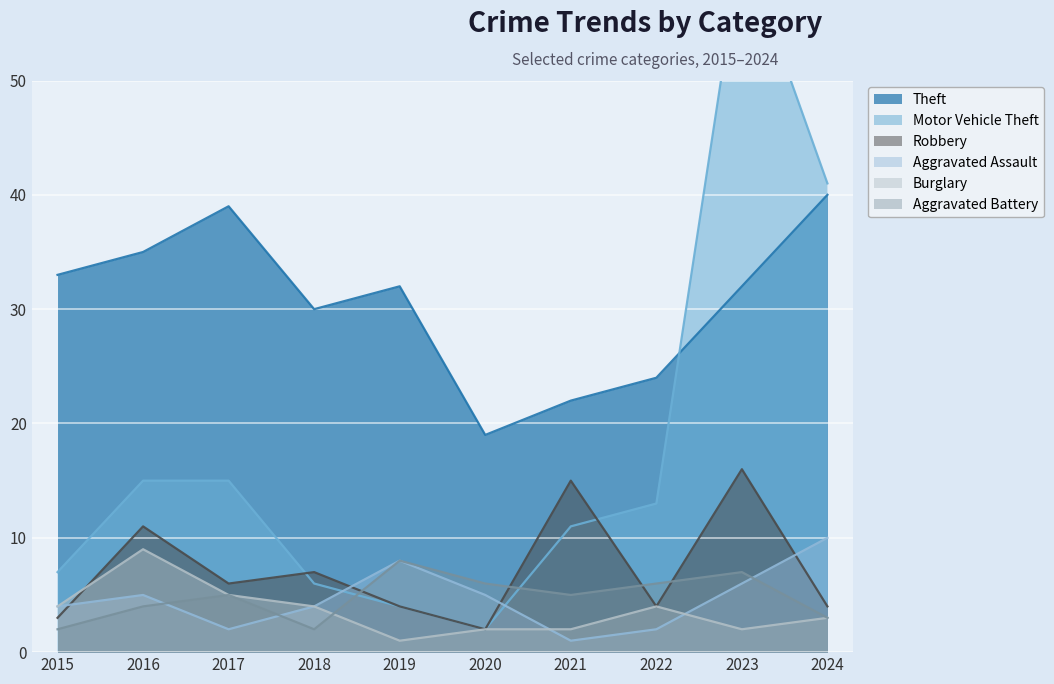

Reading left to right, extract all data points from this chart.

Theft: 2015=33	2016=35	2017=39	2018=30	2019=32	2020=19	2021=22	2022=24	2023=32	2024=40
Motor Vehicle Theft: 2015=7	2016=15	2017=15	2018=6	2019=4	2020=2	2021=11	2022=13	2023=62	2024=41
Robbery: 2015=3	2016=11	2017=6	2018=7	2019=4	2020=2	2021=15	2022=4	2023=16	2024=4
Aggravated Assault: 2015=4	2016=5	2017=2	2018=4	2019=8	2020=5	2021=1	2022=2	2023=6	2024=10
Burglary: 2015=4	2016=9	2017=5	2018=4	2019=1	2020=2	2021=2	2022=4	2023=2	2024=3
Aggravated Battery: 2015=2	2016=4	2017=5	2018=2	2019=8	2020=6	2021=5	2022=6	2023=7	2024=3